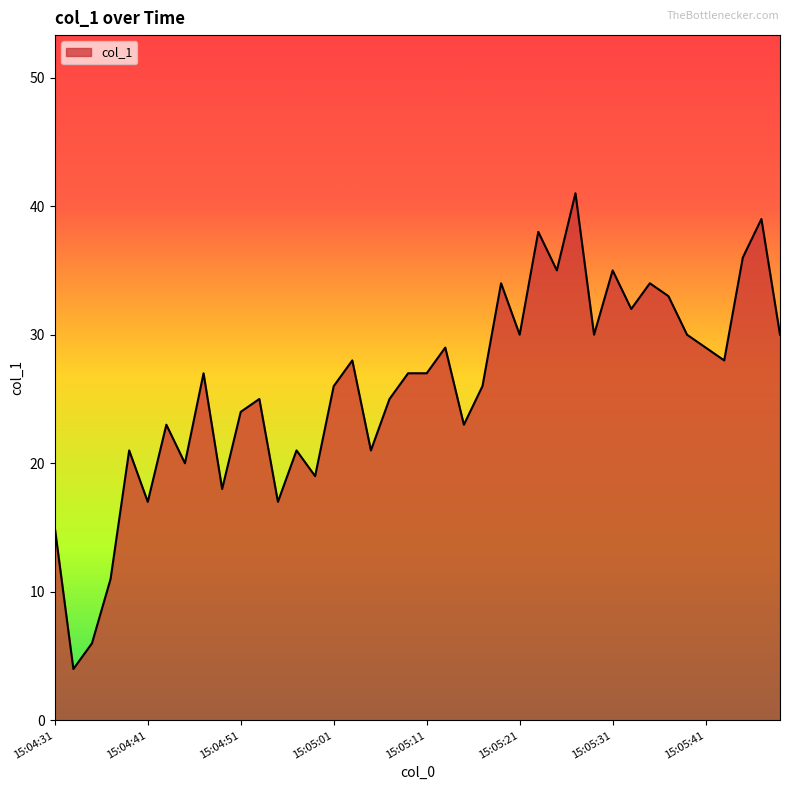

What is the smallest value displayed?

4